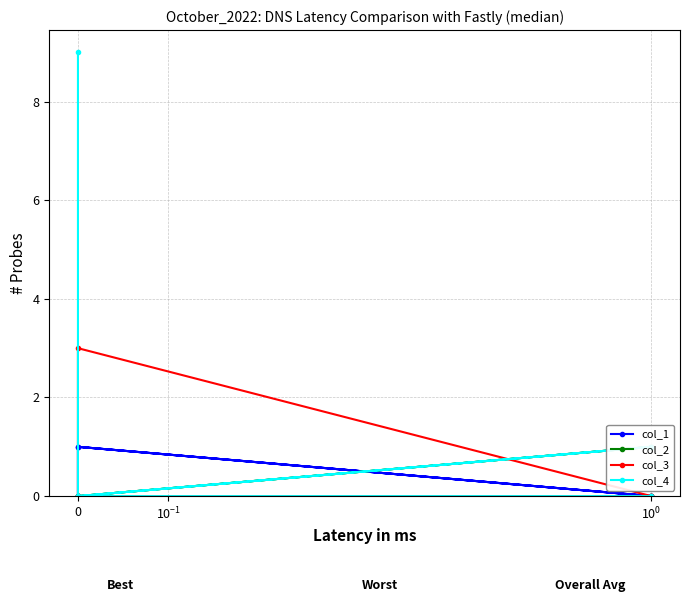

How many times do col_4 and col_3 cross each other?

2